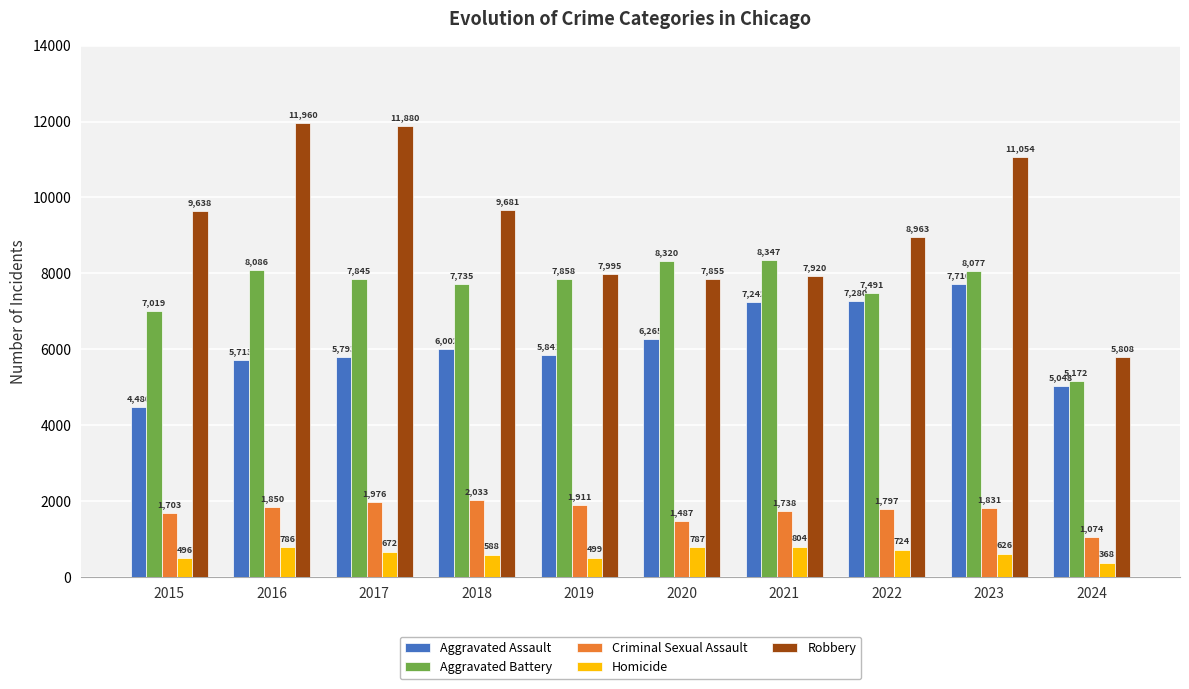

What is the greatest value displayed?

11960